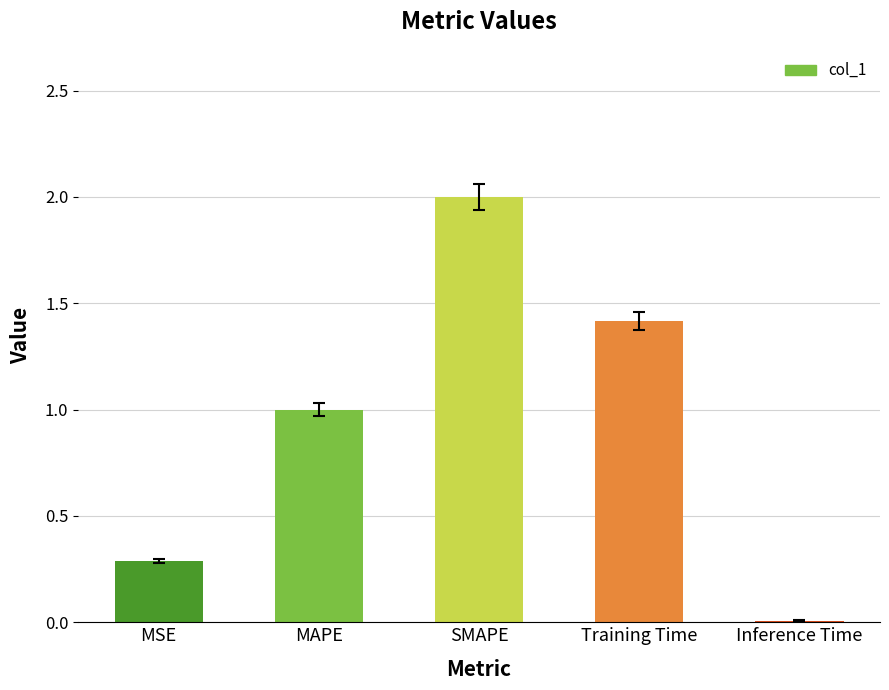

What is the label of the 1st bar from the left?

MSE